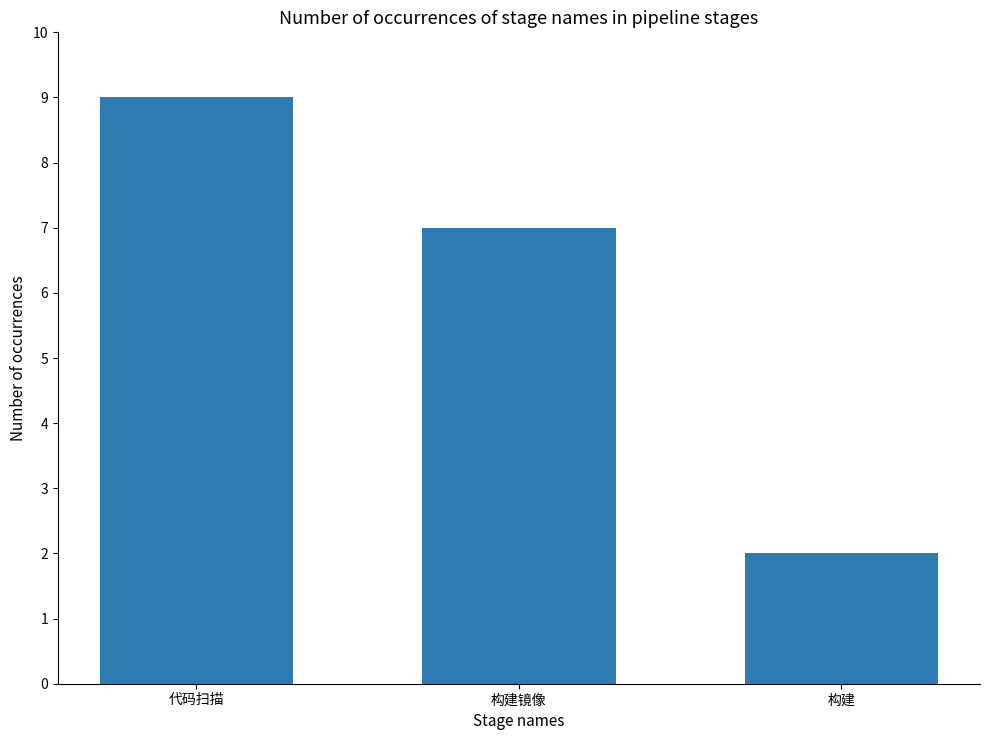

Reading left to right, transcribe all the data shown in this chart.

9	7	2